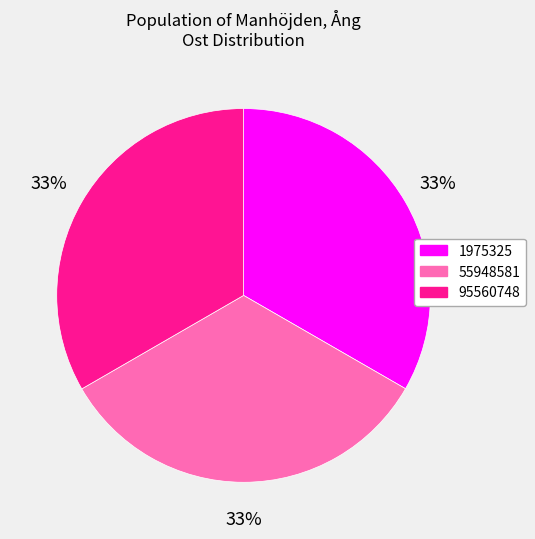

To the nearest percent, what is the average slice percentage?

33%